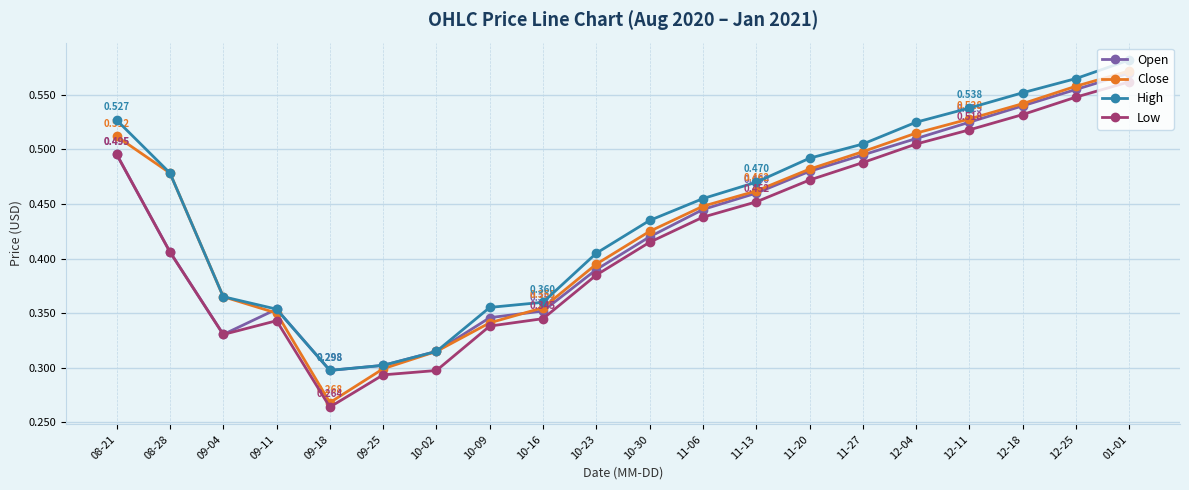

At which category does Low reach its first local valley?

09-04